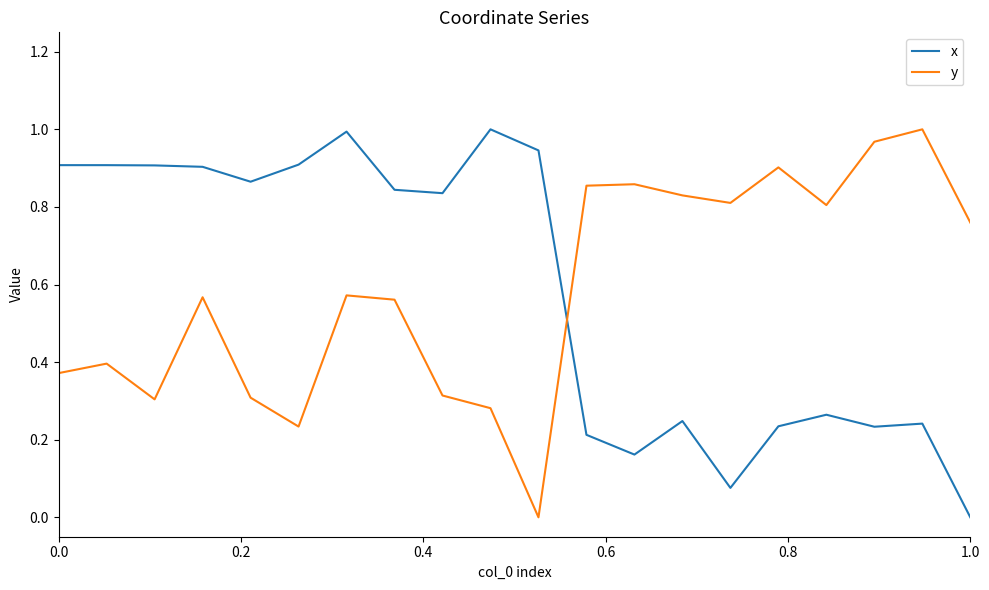

True or false: y and x intersect in this chart.

True